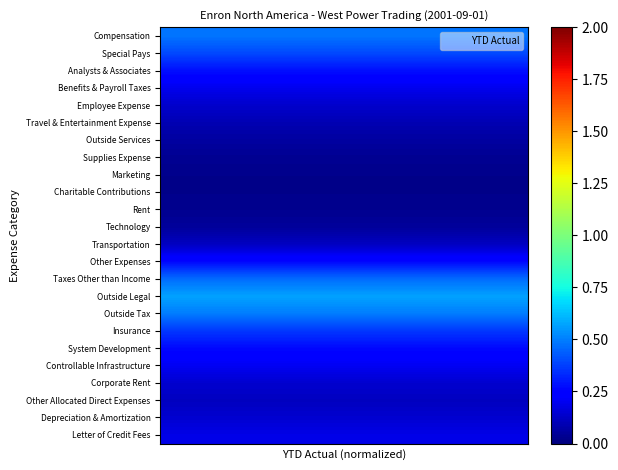

Rank the series by their maximum value, from lowest to highest.

Charitable Contributions, Marketing, Rent, Supplies Expense, Technology, Outside Services, Travel & Entertainment Expense, Other Allocated Direct Expenses, Transportation, Employee Expense, Corporate Rent, Depreciation & Amortization, Letter of Credit Fees, Benefits & Payroll Taxes, Controllable Infrastructure, Other Expenses, System Development, Analysts & Associates, Insurance, Special Pays, Taxes Other than Income, Compensation, Outside Tax, Outside Legal